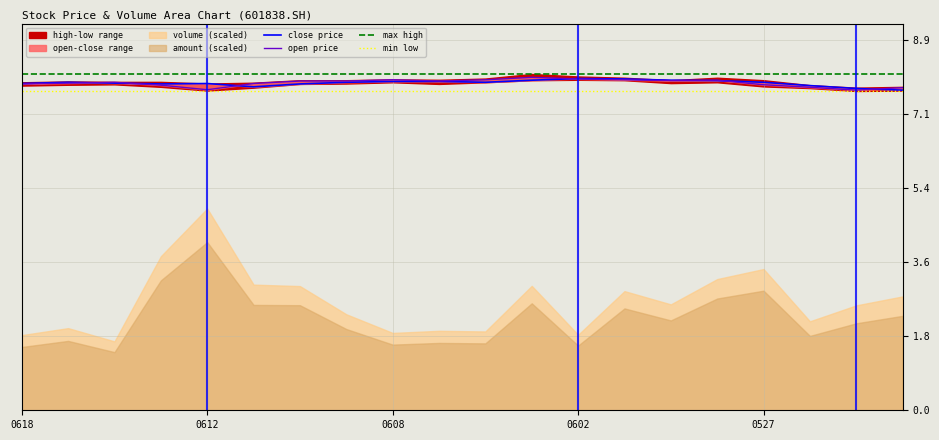

True or false: min low has more than 1 points higher than both neighbors.

False